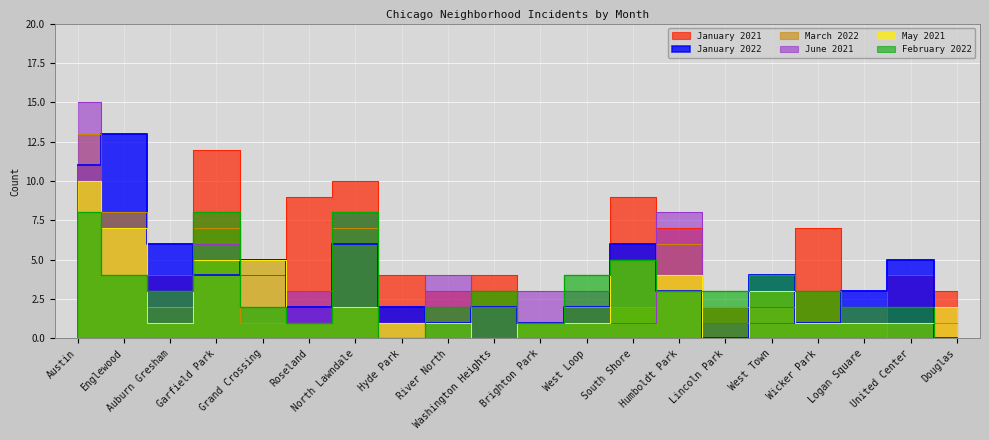

Rank the series by their maximum value, from lowest to highest.

February 2022, May 2021, January 2021, January 2022, March 2022, June 2021